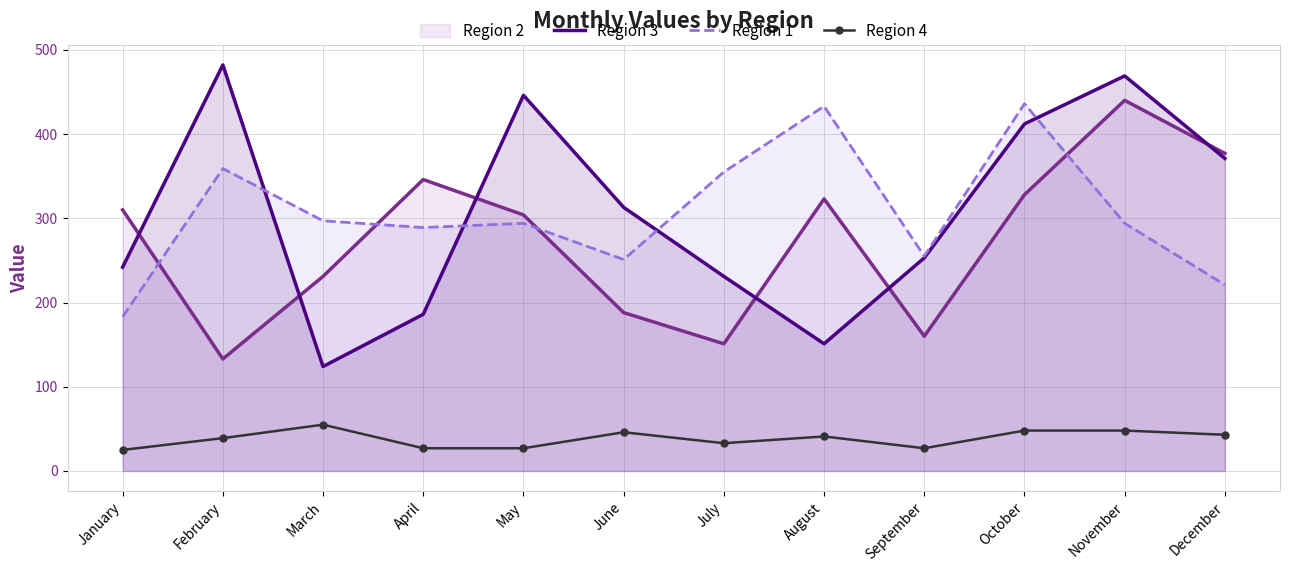

At which label does Region 3 first exceed 313?

February